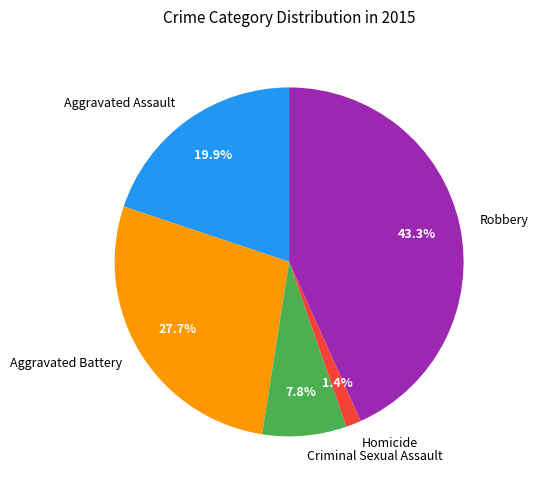

Is the sum of Aggravated Battery and Homicide greater than half?

No